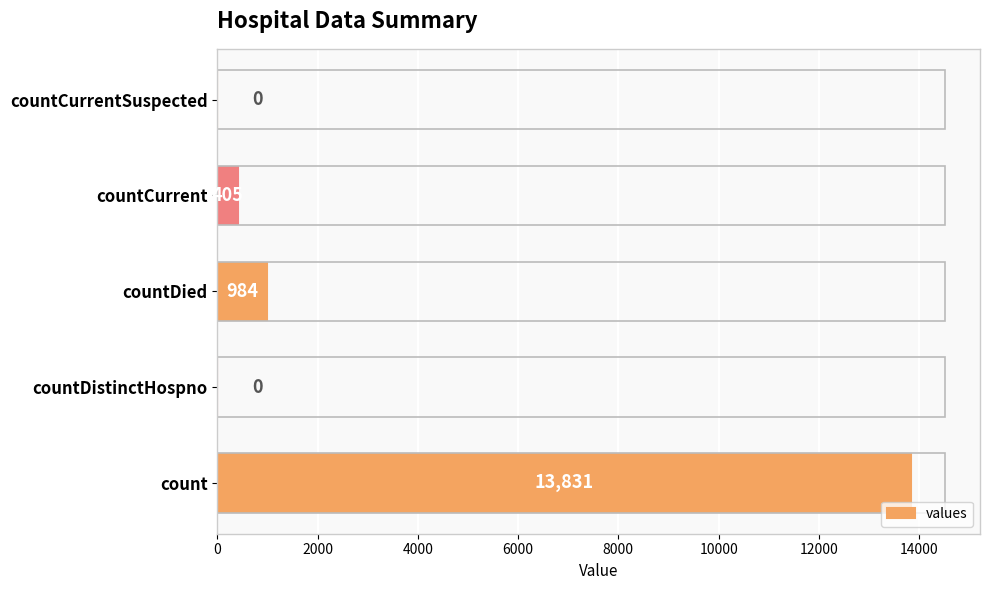

The value at countCurrent is 405. True or false?

True